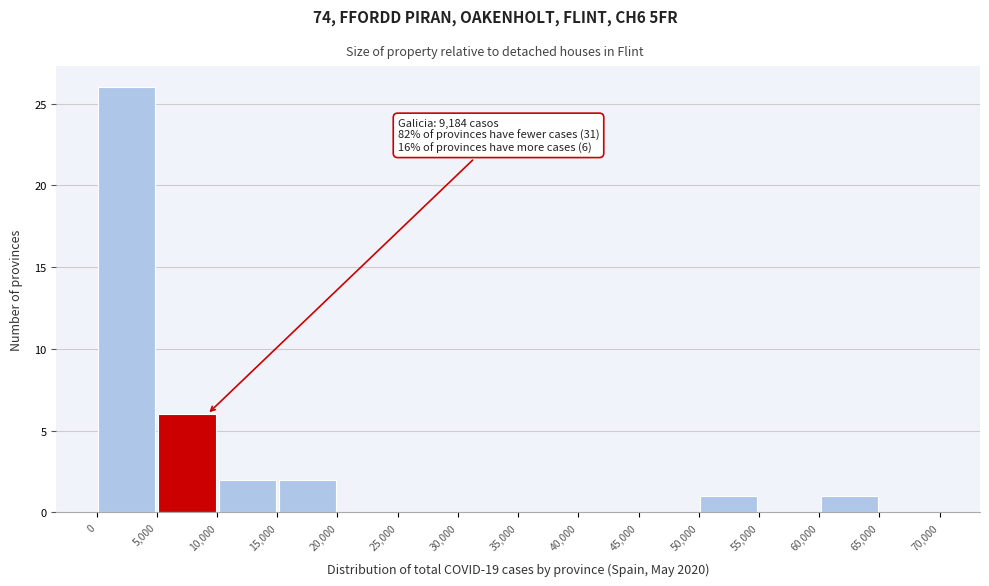

Which range on the x-axis has the tallest bar?

0 to 5,000